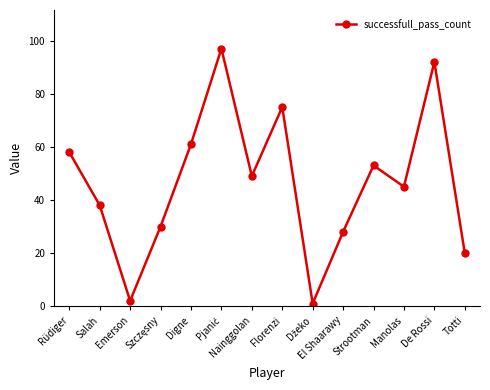

Is it true that the value at Rüdiger is 102?

False